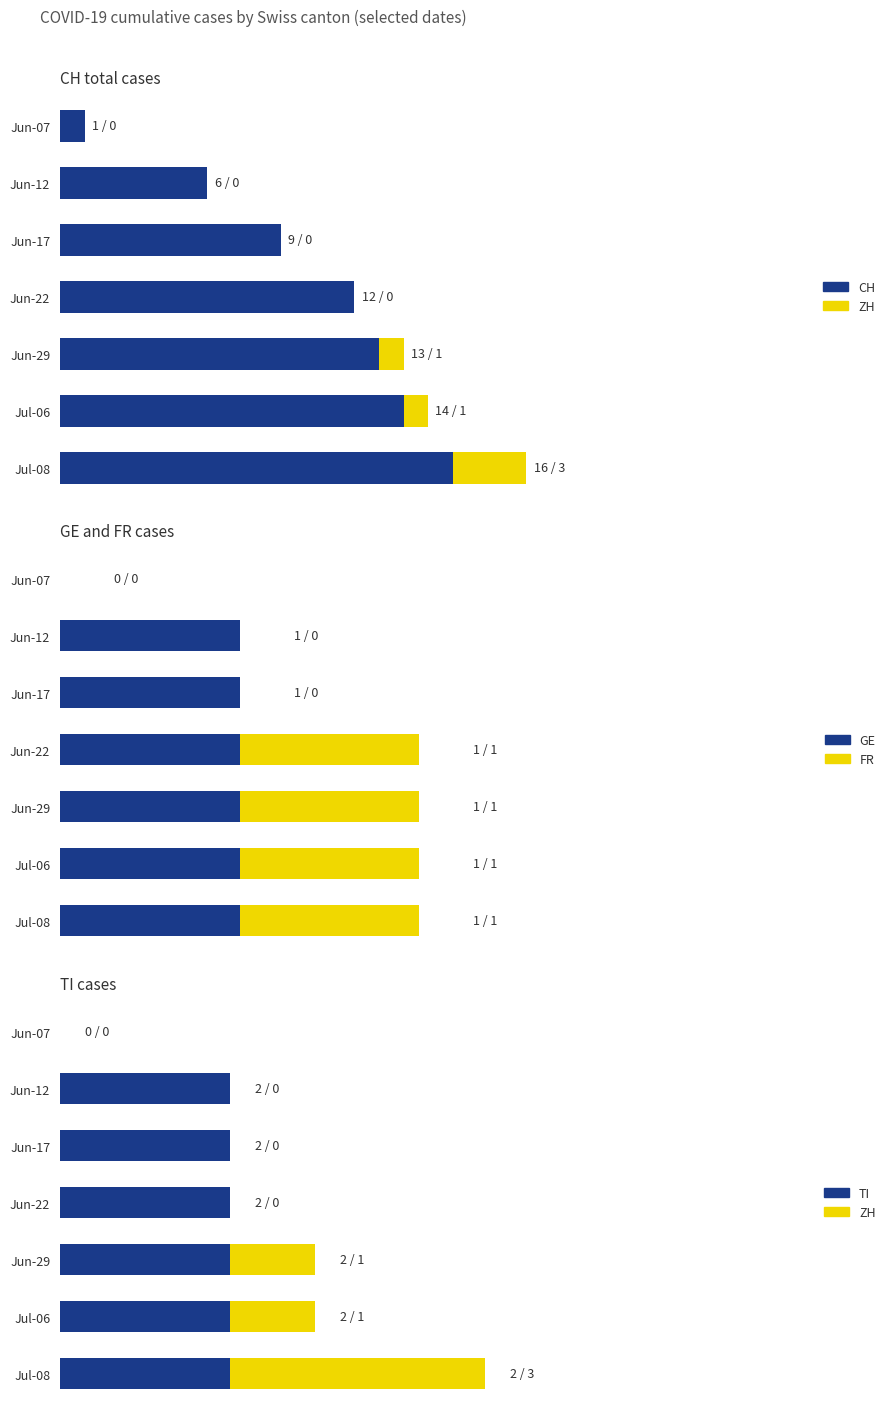

What is the sum of all GE values?

6